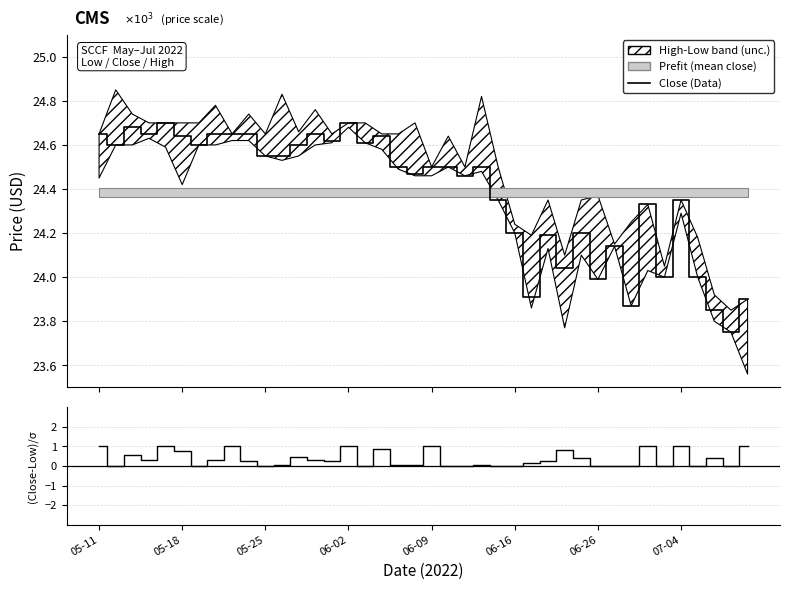

Does the chart display data point markers on the line(s)?

No